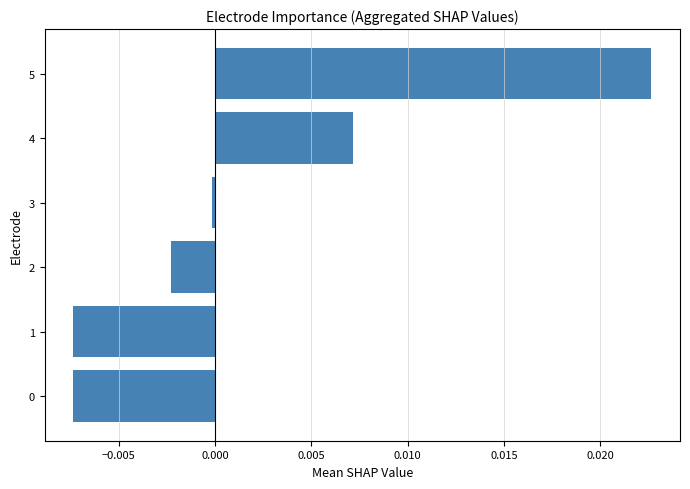

The chart shows a value of -0.0 at 1. True or false?

True